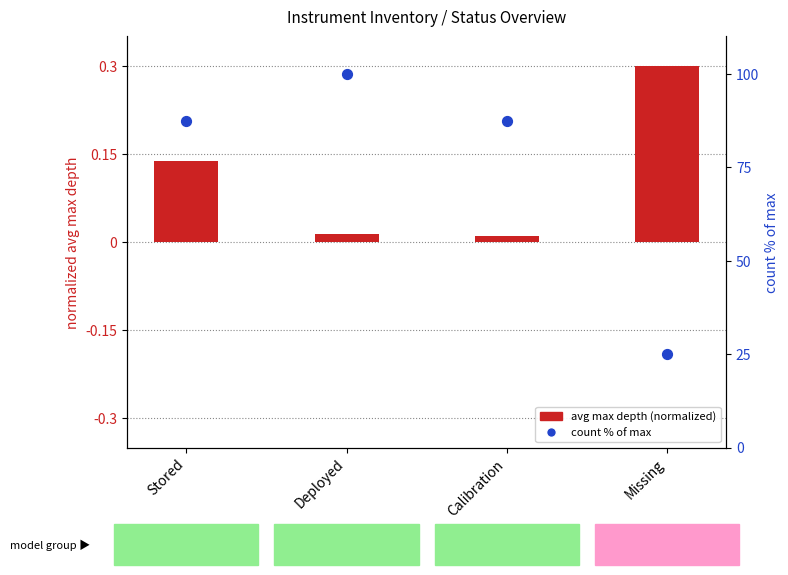

At which category is the sum across all series the highest?

Deployed